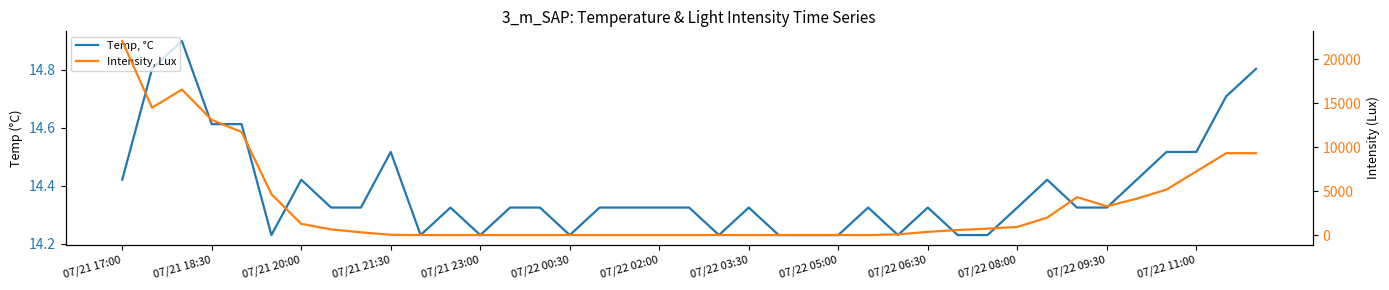

How many lines are shown in the chart?

2